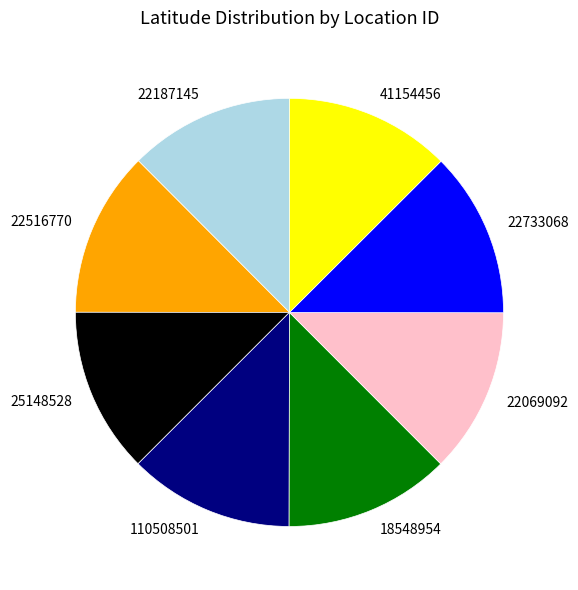

Is it true that 18548954 is 13% of the pie?

True